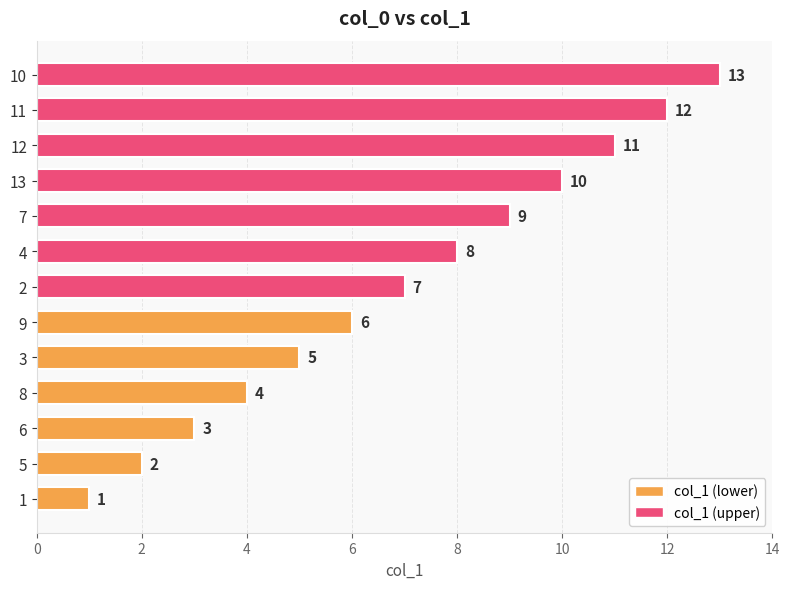

What value does the data have at 2, to the nearest 5?

5